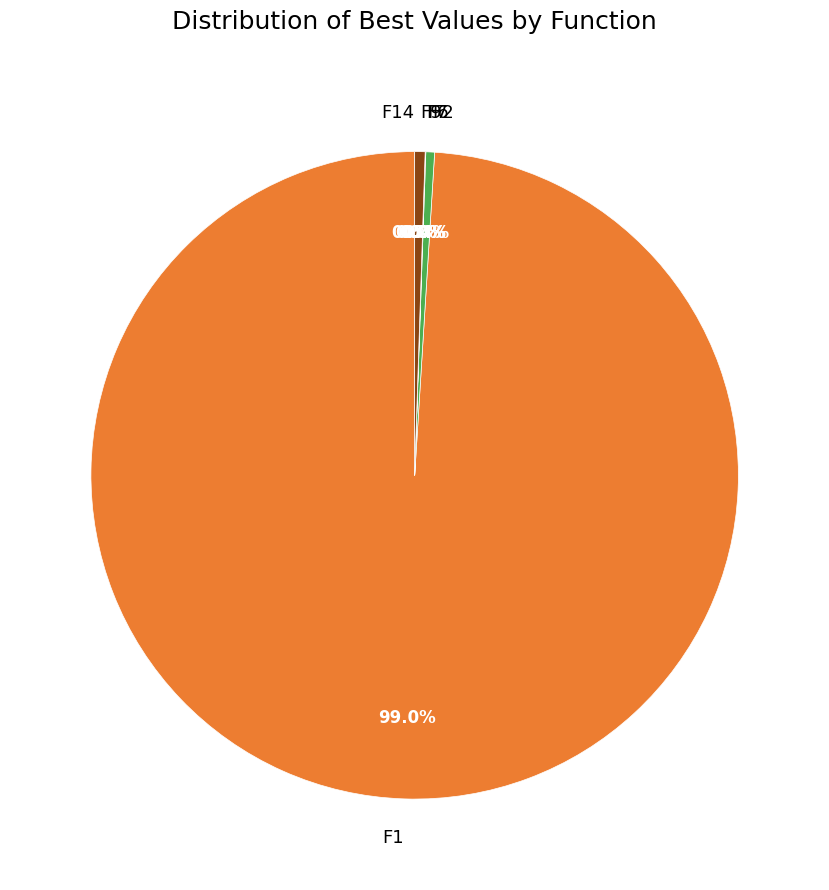

What percentage is NOT represented by F9?

99.5%